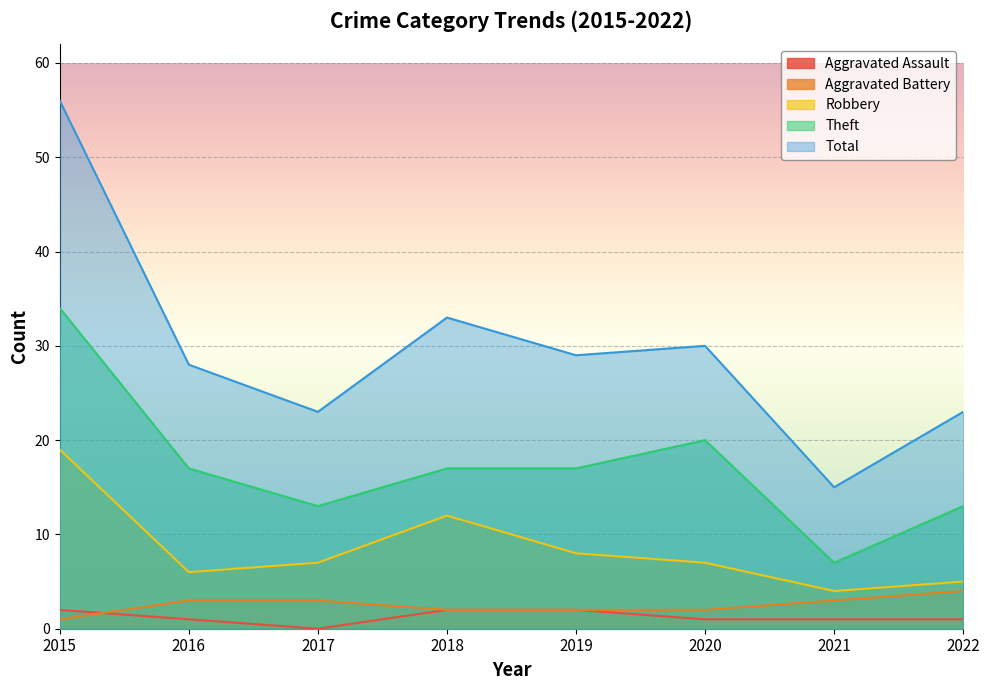

True or false: Robbery has a value of 12 at 2018.

True